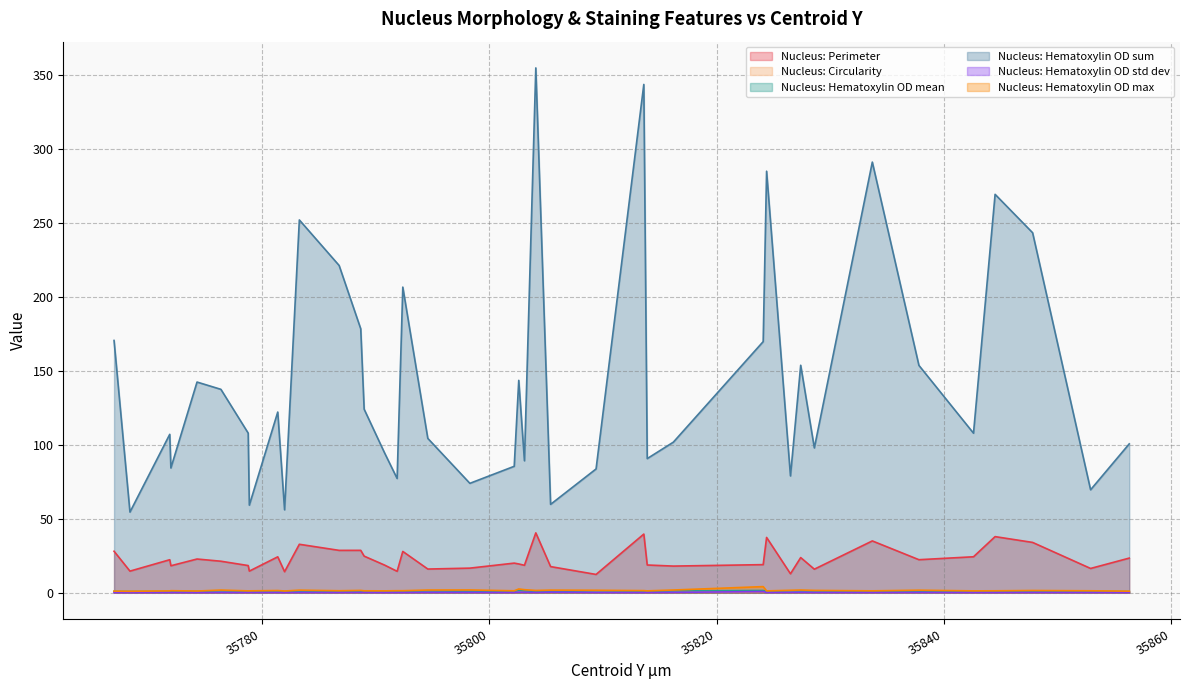

True or false: Nucleus: Perimeter and Nucleus: Hematoxylin OD max intersect in this chart.

False